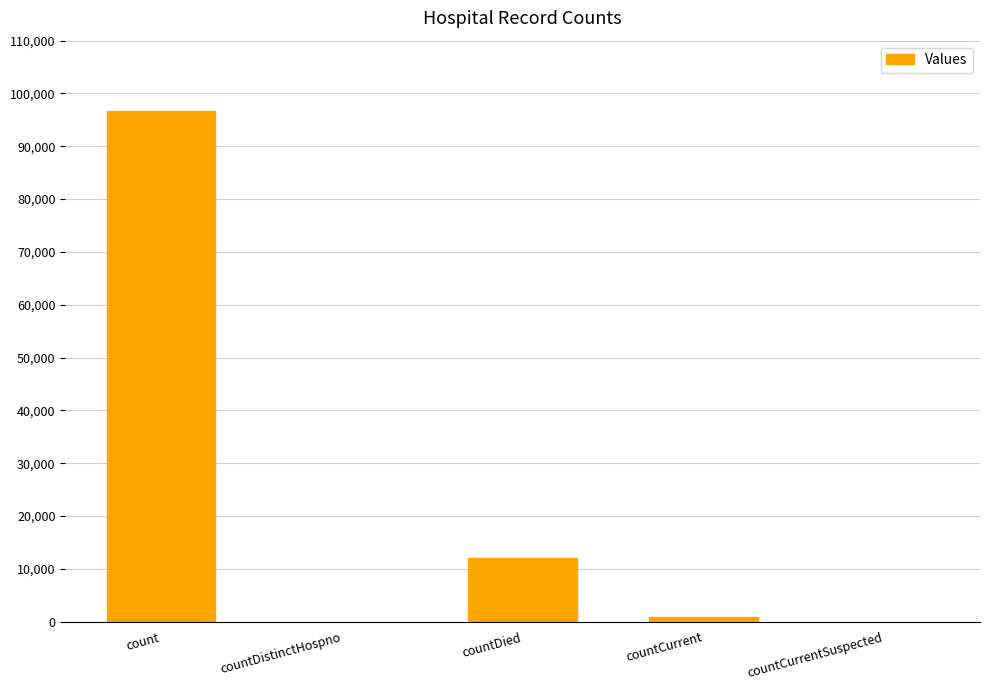

The chart shows a value of 96688 at count. True or false?

True